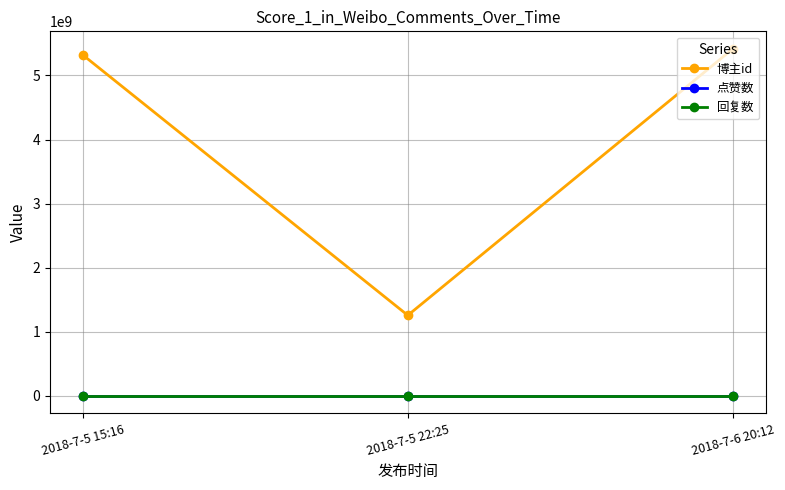

Rank the categories by 博主id value from highest to lowest.

2018-7-6 20:12, 2018-7-5 15:16, 2018-7-5 22:25